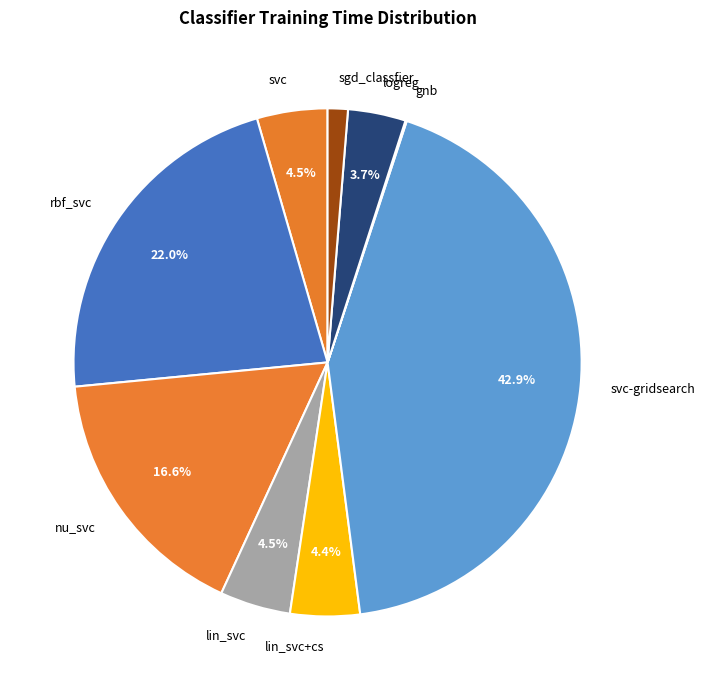

Does logreg account for over 50% of the chart?

No